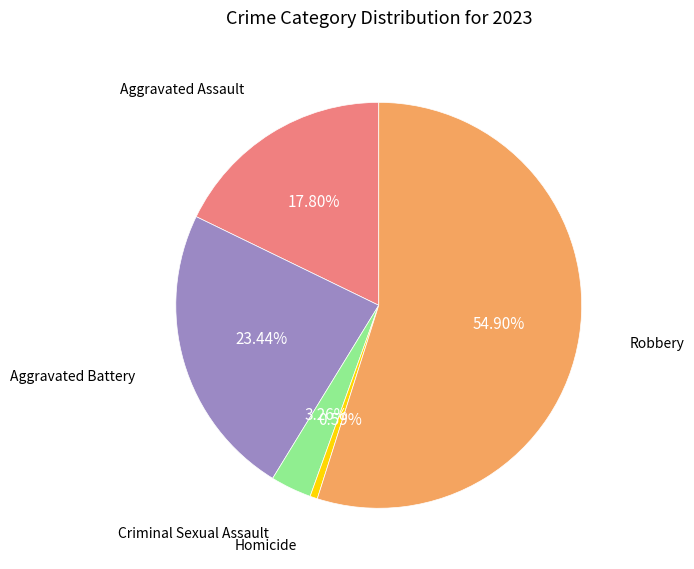

Is Robbery the majority of the pie?

Yes